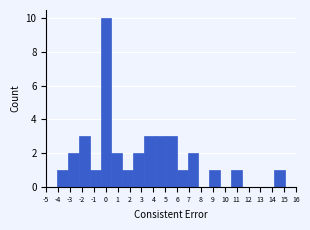

What is the height of the bar covering 1.4 to 2.3 on the x-axis? Neither the bar edges nor the heights are printed on the chart, so give them approximately, as read against the axes.

1